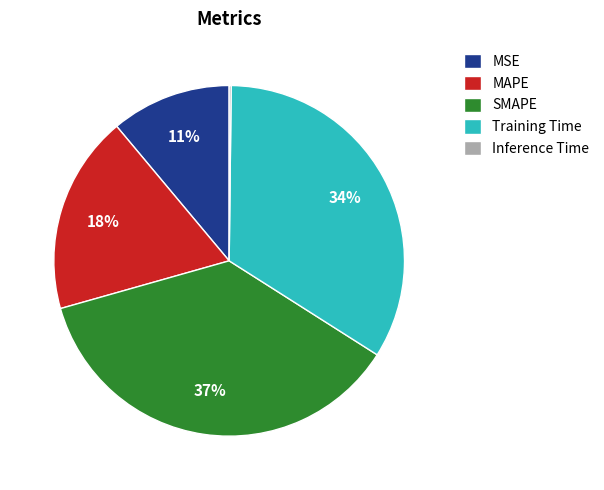

To the nearest percent, what is the combined percentage of Training Time and MAPE?

52%